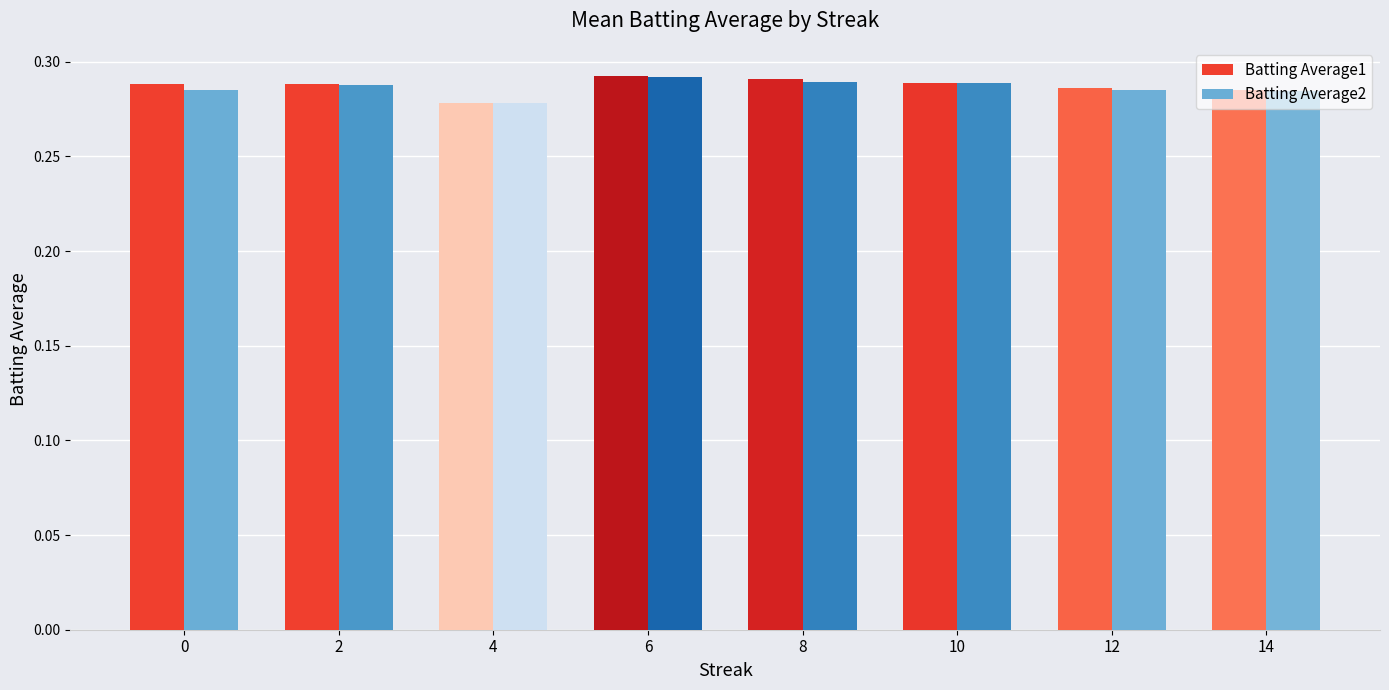

True or false: Batting Average2 has a value of 0.1 at 10.

False